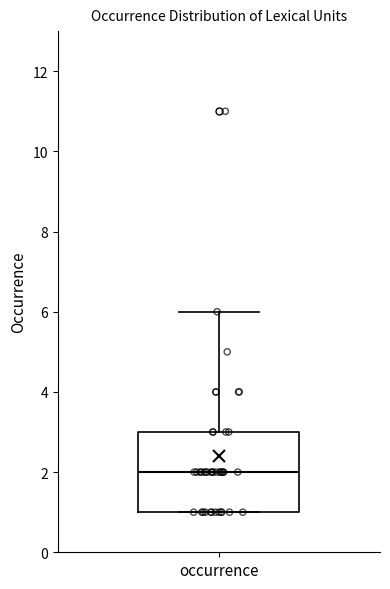

Read this box plot against the y-axis: the position of the median line, the range covered by the box, and the ends of both whiskers. The values are not printed on the chart, so give them approximately, as read against the axis.

median 2, box 1 to 3, whiskers 1 to 6